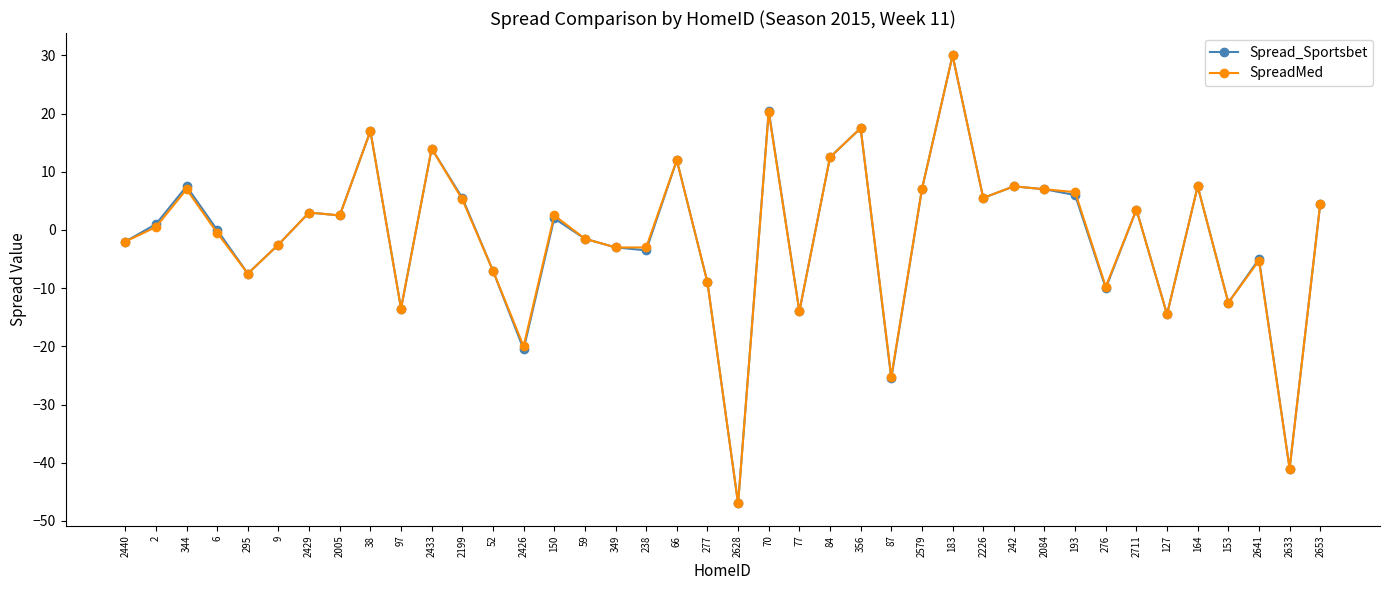

What is the difference between the maximum and minimum values in the Spread_Sportsbet series?

77.0